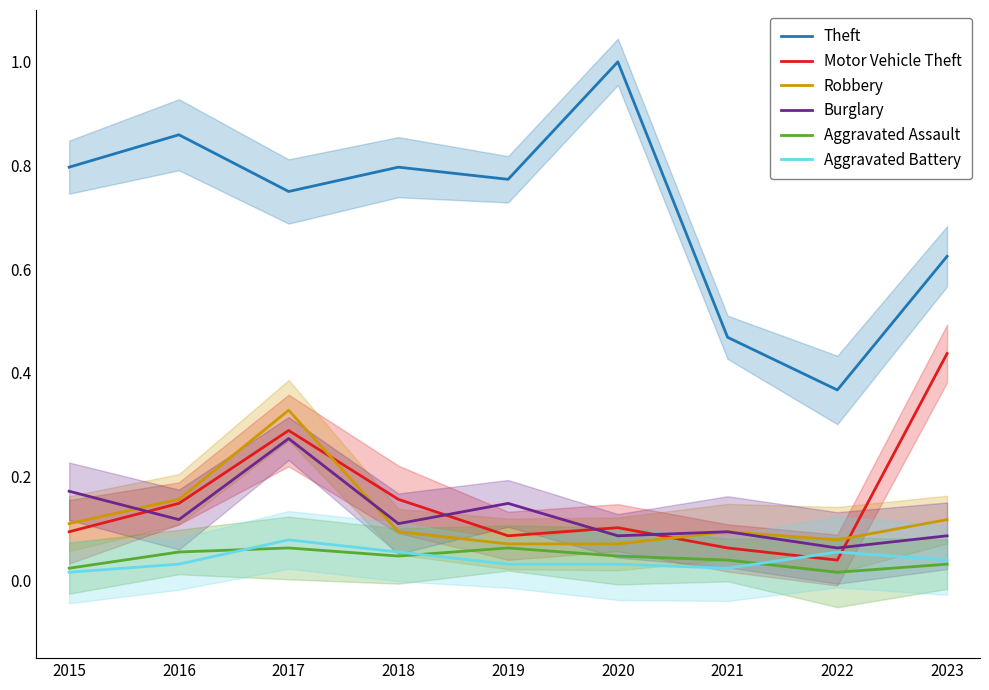

What is the sum of all Burglary values?

1.1